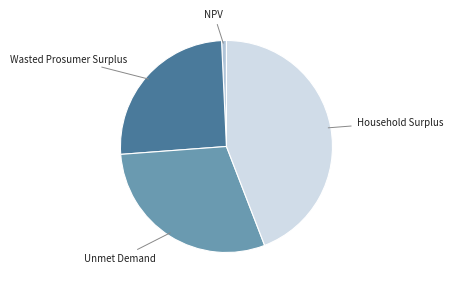

Do Household Surplus and NPV together represent more than half of the pie?

No